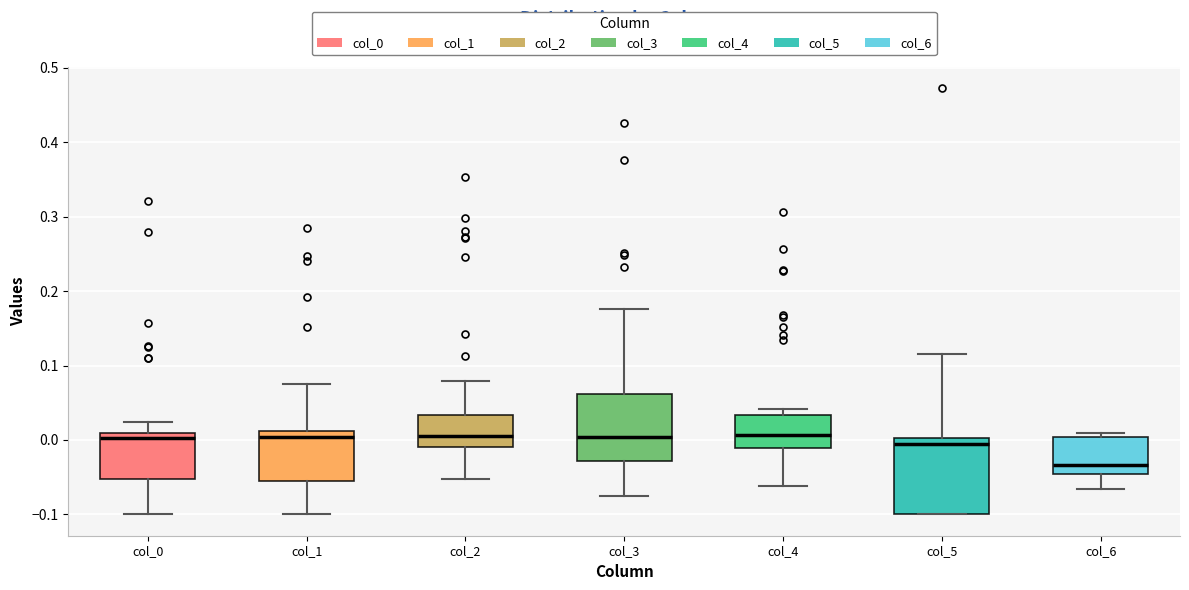

Where does the upper whisker of the box for col_0 end on the y-axis? The values are not printed on the chart, so give them approximately, as read against the axis.

0.02